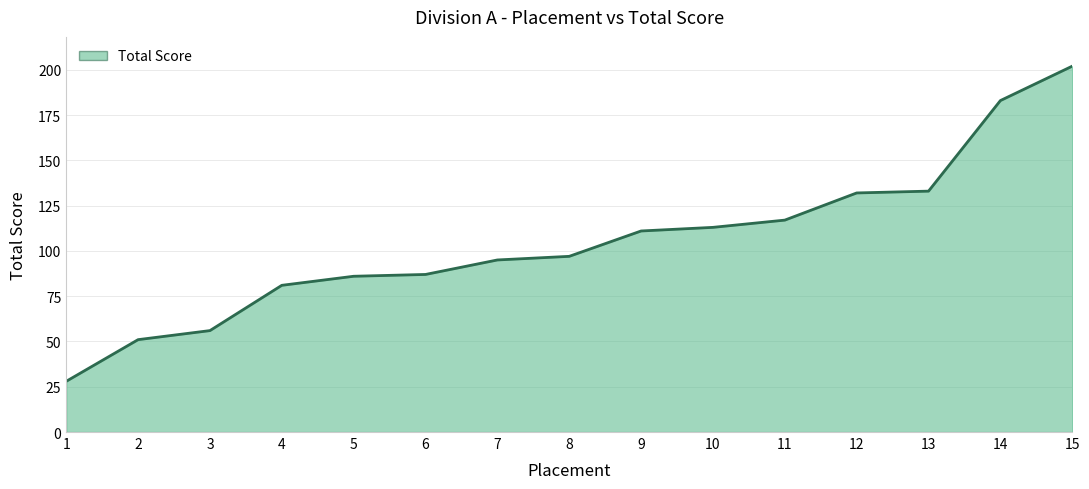

What is the difference between the values at 10 and 6?

26